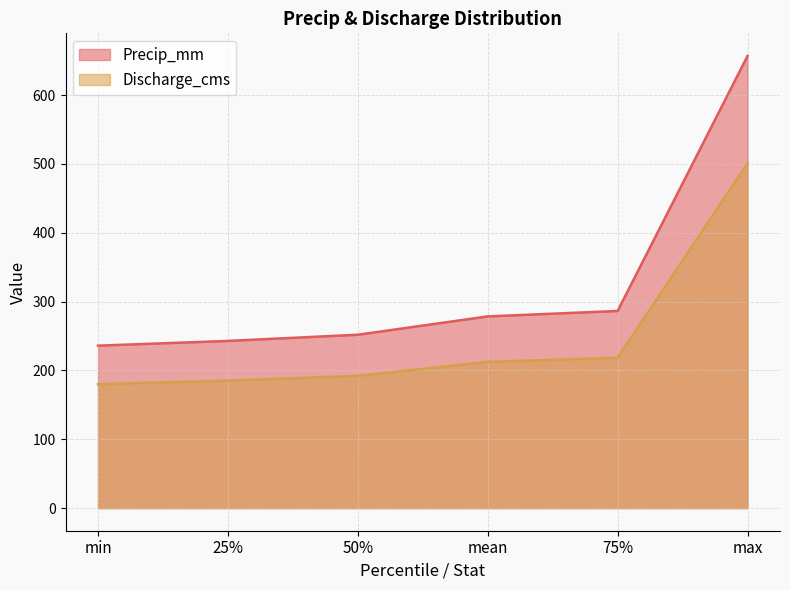

Reading right to left, extract all data points from this chart.

Precip_mm: max=656.9	75%=286.4	mean=278.5	50%=251.9	25%=242.9	min=236.0
Discharge_cms: max=501.0	75%=218.4	mean=212.4	50%=192.1	25%=185.3	min=180.0